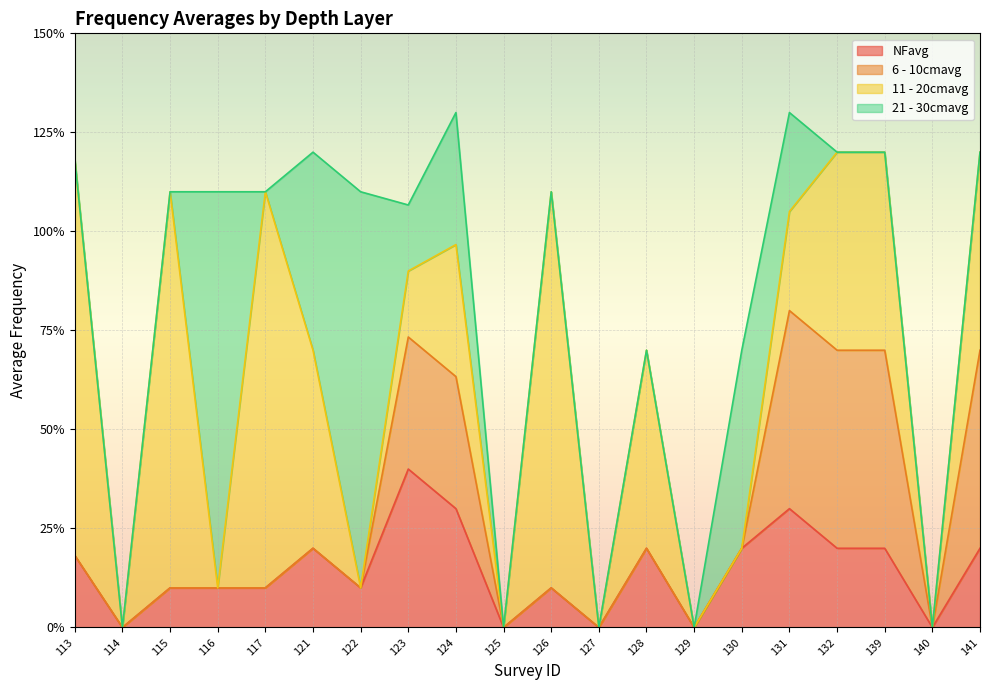

At how many categories does at least one series exceed 0?

15